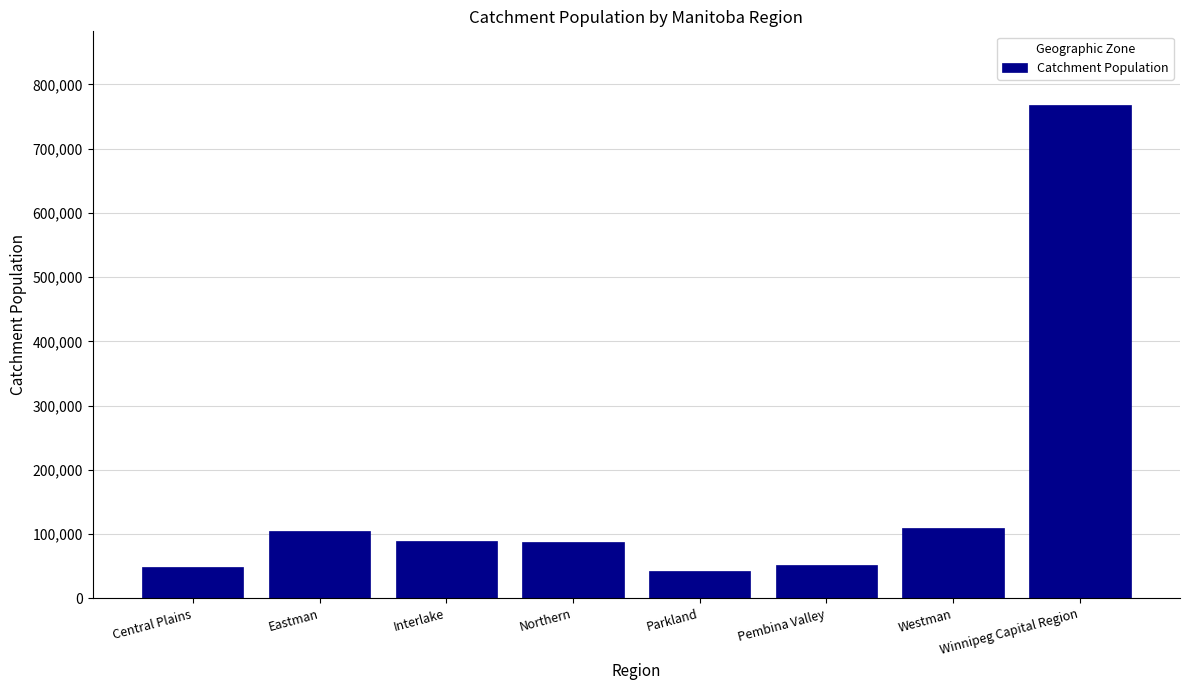

What is the change in value from Central Plains to Northern?

+39857